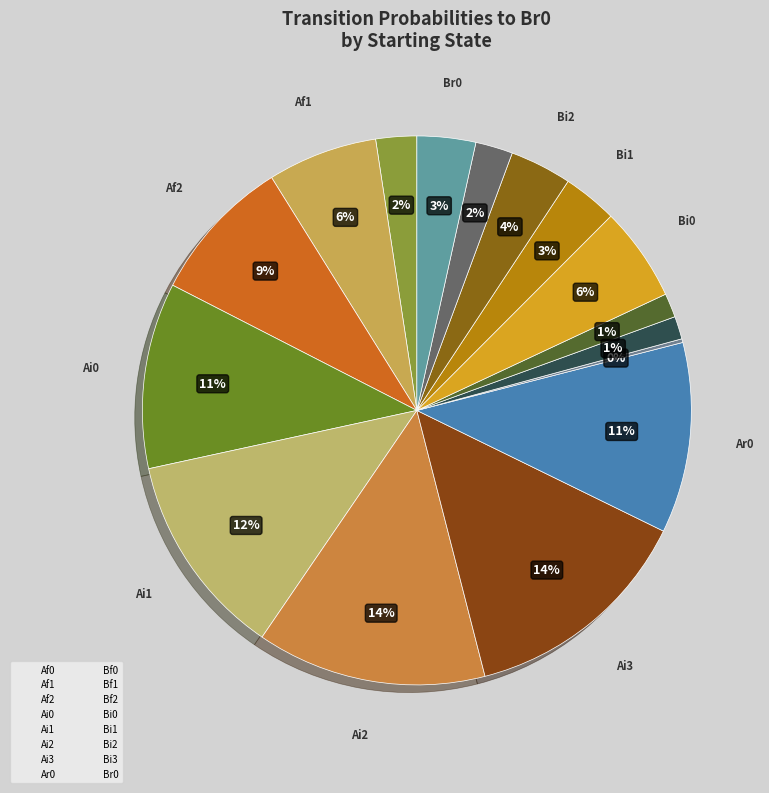

What is the largest slice in the pie chart?

Ai3